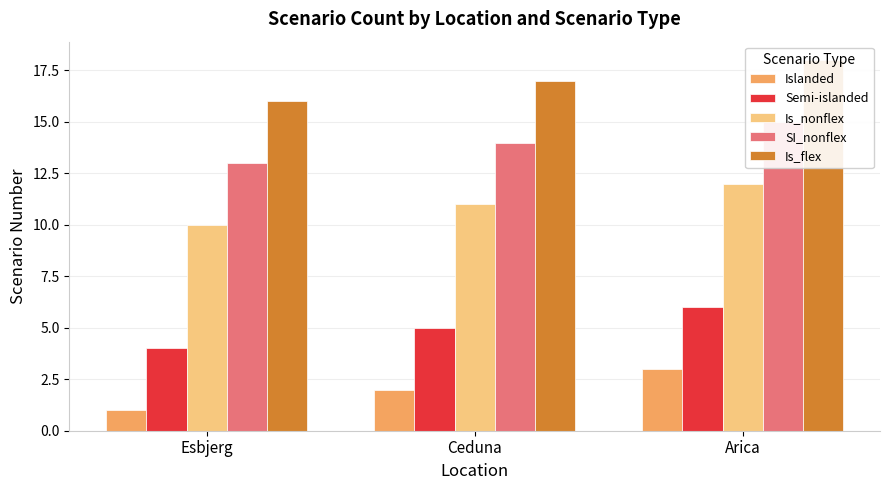

What is the minimum value for Is_flex?

16